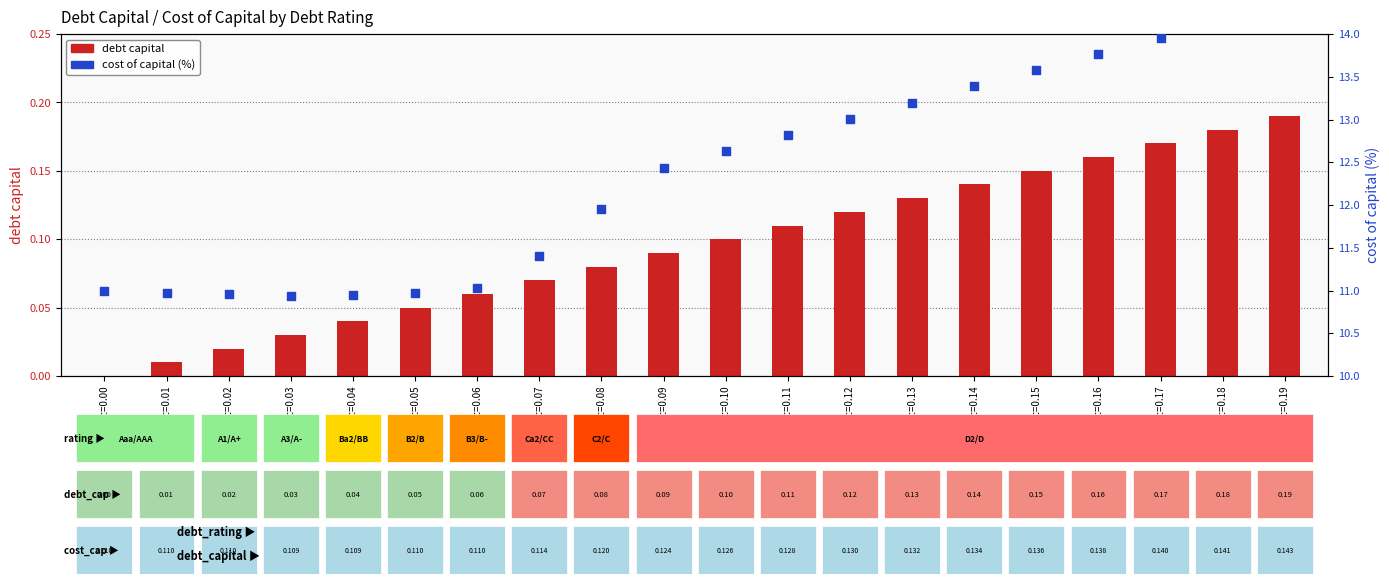

At which category is the sum across all series the highest?

dc=0.19